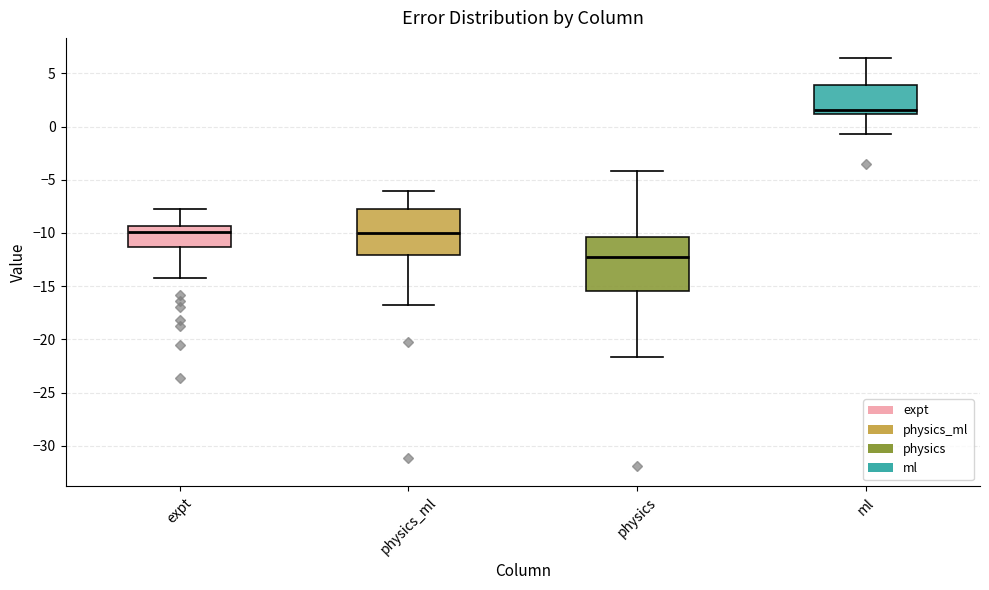

Reading left to right, read every box against the y-axis: the position of its median line, the range the box covers, and the ends of its whiskers. The values are not printed on the chart, so give them approximately, as read against the axis.

expt: median -10.0, box -11.5 to -9.5, whiskers -14.0 to -8.0
physics_ml: median -10.0, box -12.0 to -8.0, whiskers -17.0 to -6.0
physics: median -12.5, box -15.5 to -10.5, whiskers -21.5 to -4.0
ml: median 1.5, box 1.0 to 4.0, whiskers -0.5 to 6.5